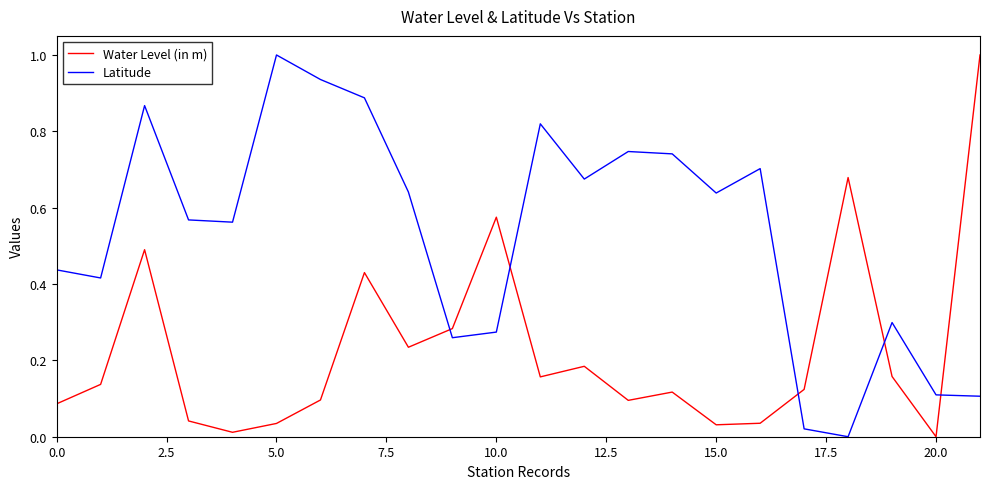

Which series has the largest total across all categories?

Latitude